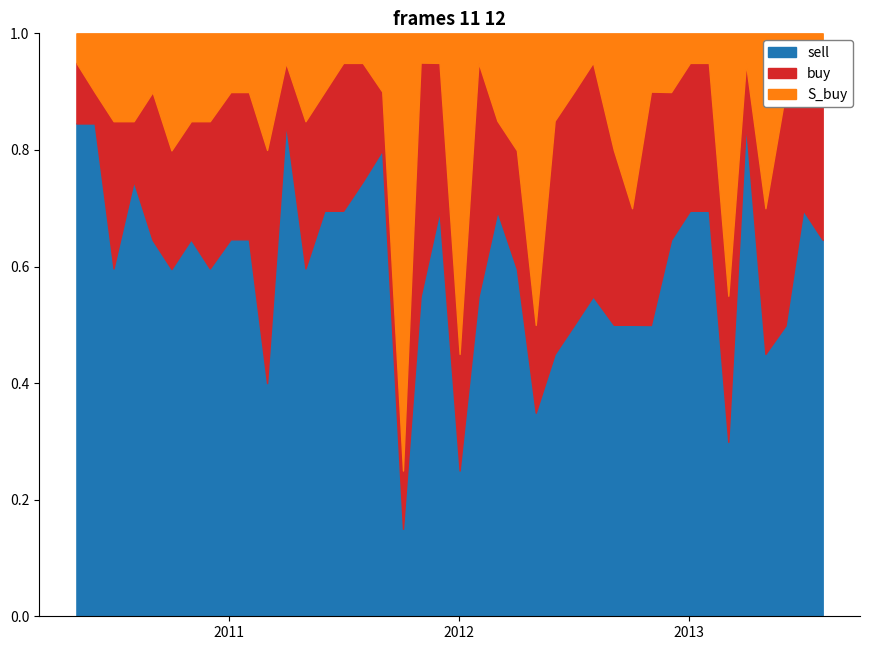

Where does the S_buy series first go above 1?

2011